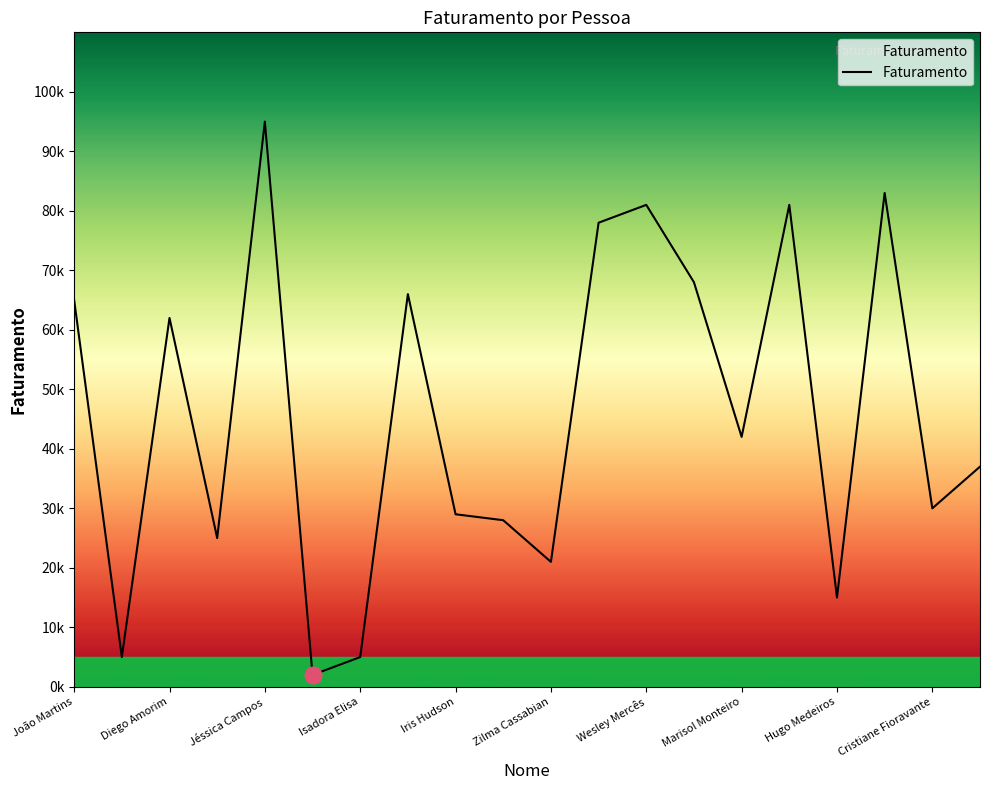

Reading left to right, what are all the values shown in this chart?

João Martins=65000	Alon Pinheiro=5000	Diego Amorim=62000	João Lira=25000	Jéssica Campos=95000	Adriane Amaral=2000	Isadora Elisa=5000	Jefferson Cavadas=66000	Iris Hudson=29000	Gizella Rivero=28000	Zilma Cassabian=21000	Mariana Felix=78000	Wesley Mercês=81000	Graziela Marcio=68000	Marisol Monteiro=42000	Alecssander Eduardo=81000	Hugo Medeiros=15000	Aledio Rubim=83000	Cristiane Fioravante=30000	Lívia Leivyson=37000